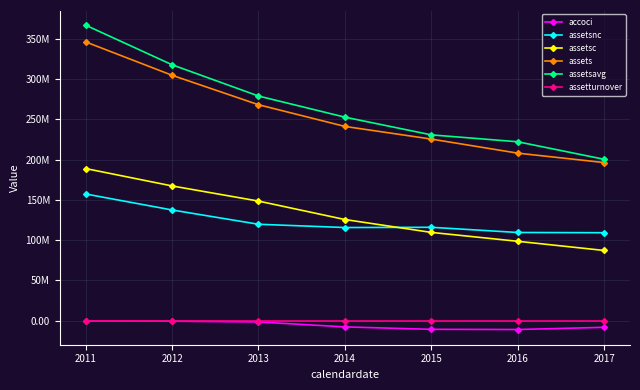

Is it true that accoci equals -12848205.3 at 2017?

False